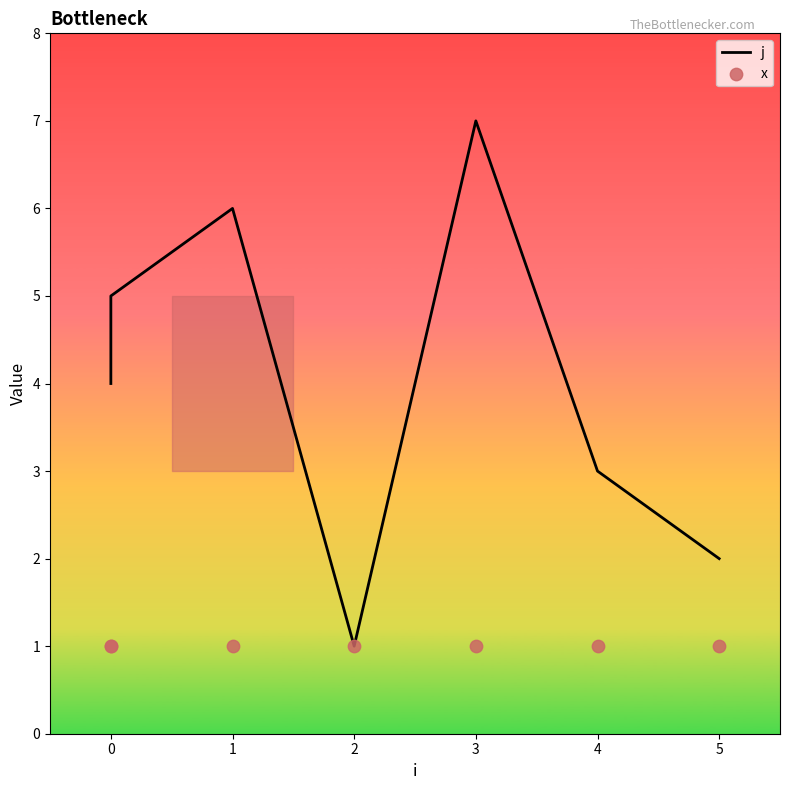

Which series reaches the maximum Y coordinate?

j